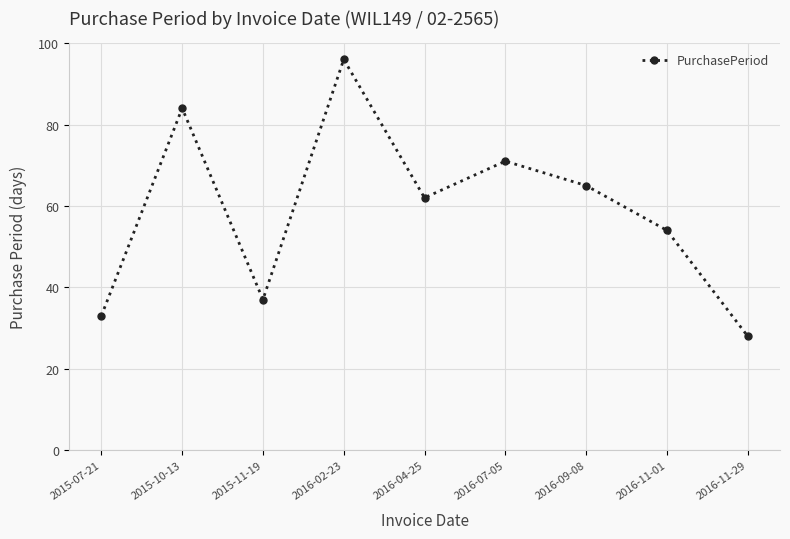

How many points are higher than both their immediate neighbors (excluding endpoints)?

3